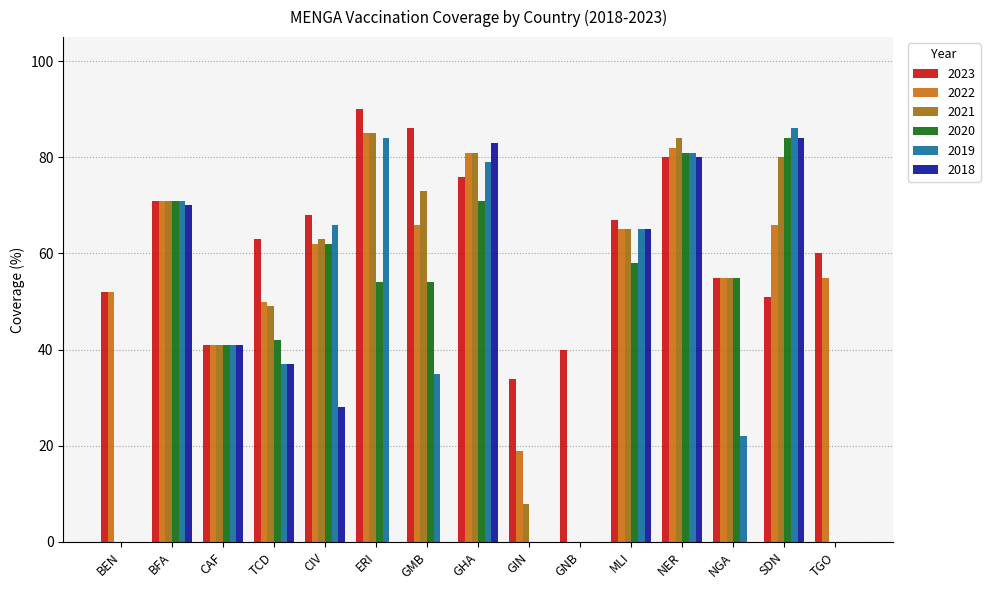

What is the sum of all 2019 values?

667